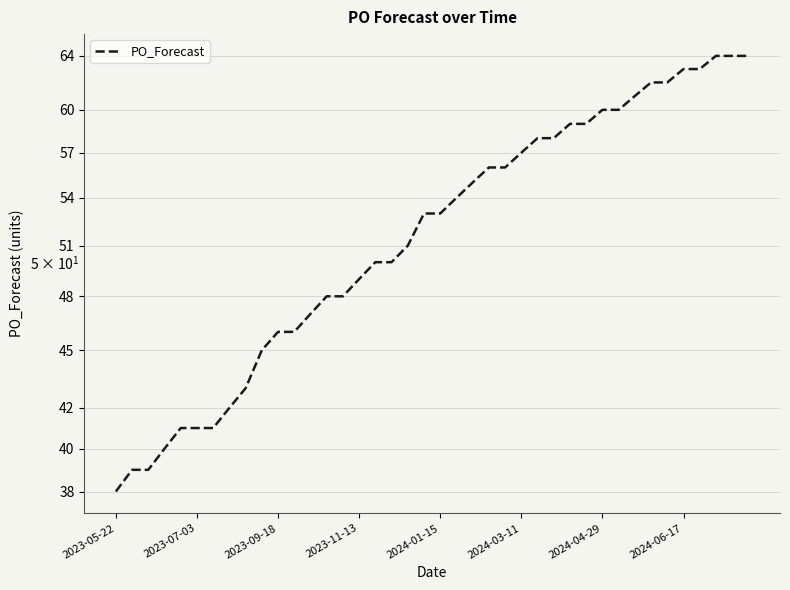

What is the approximate value at 2024-06-17, to the nearest 10?

60